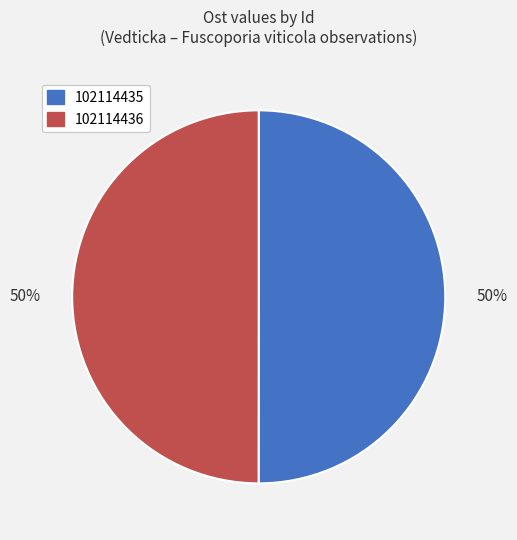

Is it true that 102114436 is 50% of the pie?

True